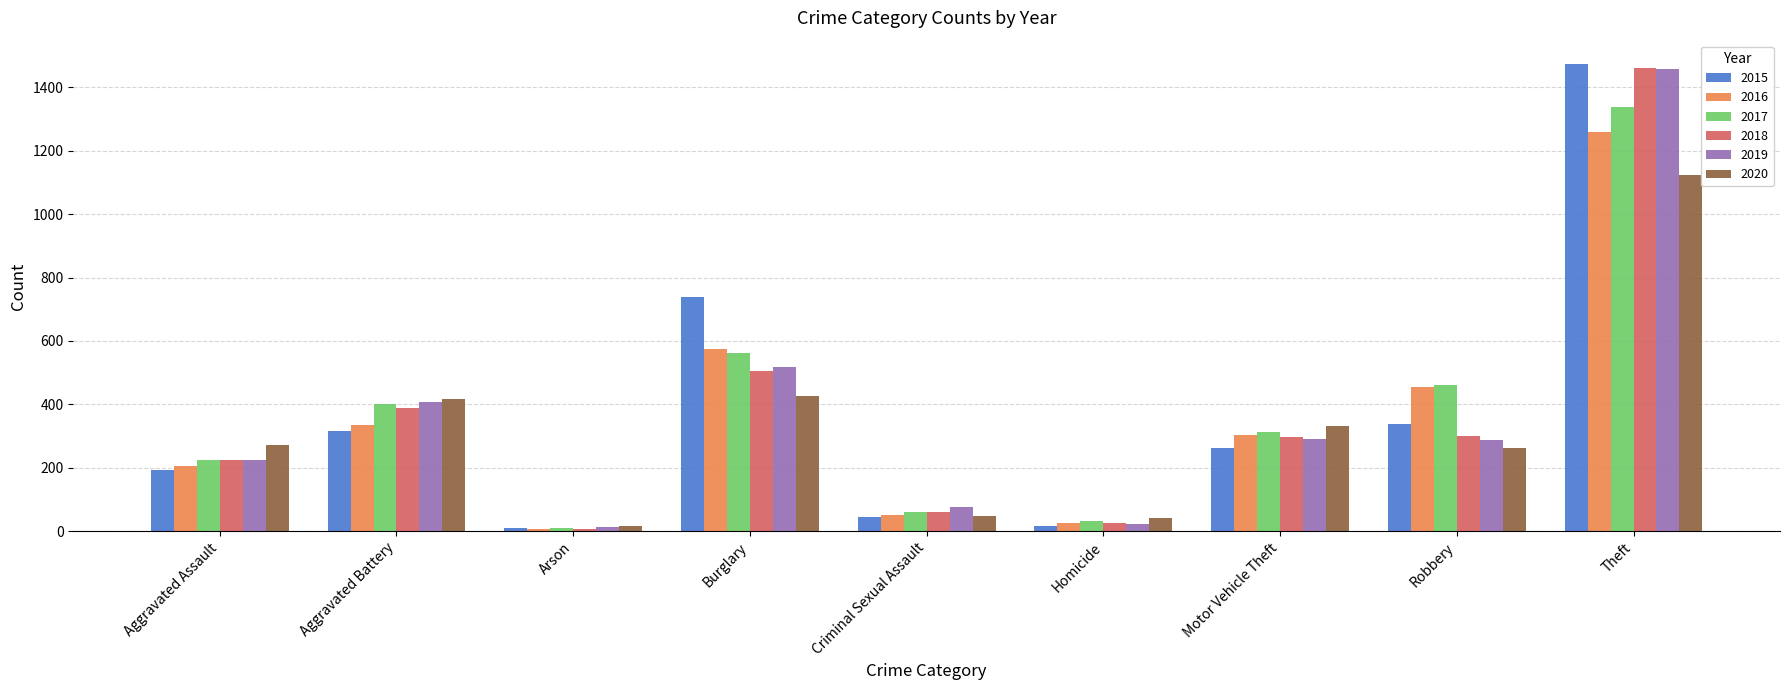

The value of 2019 at Criminal Sexual Assault is 77. True or false?

True